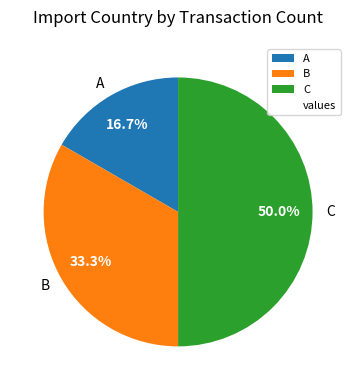

What is the ratio of the value at B to the value at A?

2.0